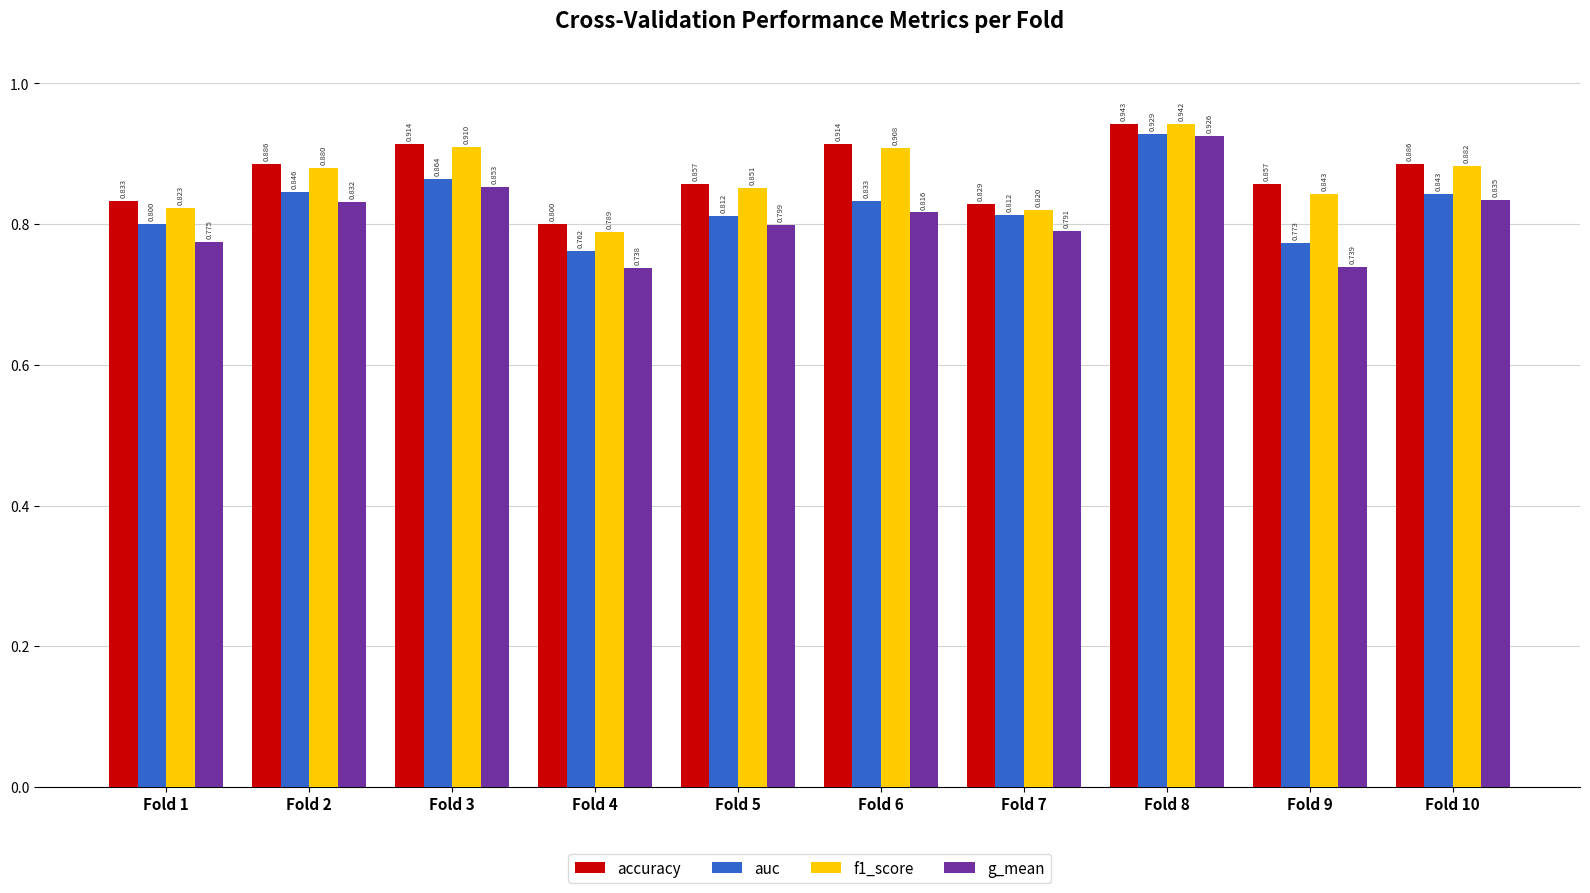

At which label does g_mean reach its minimum?

Fold 4